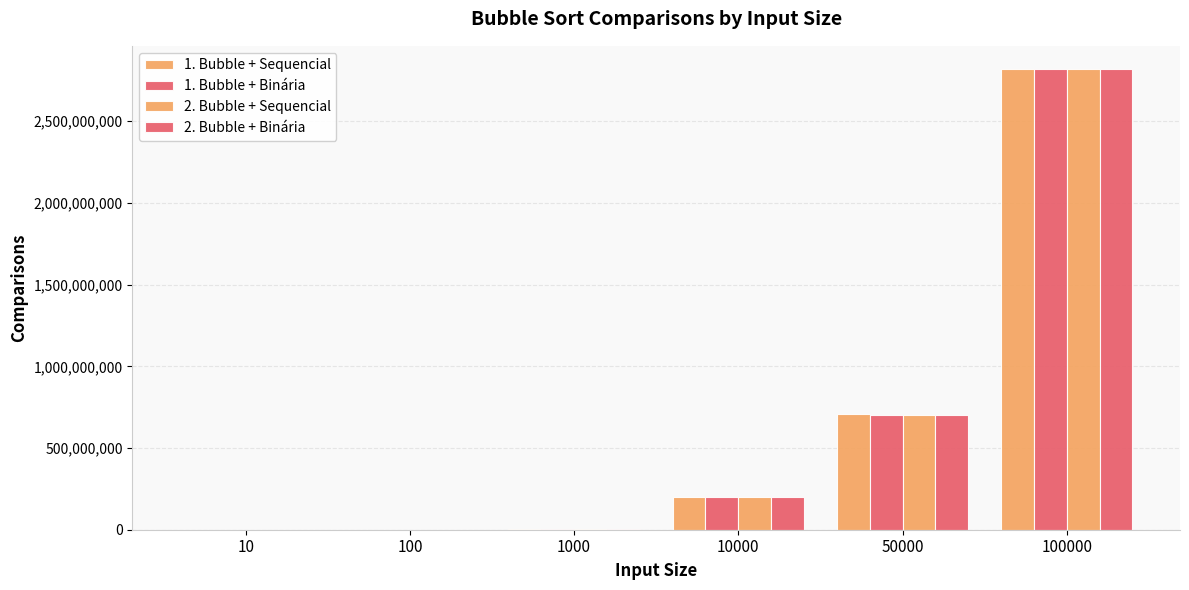

What is the minimum value shown in the chart?

235